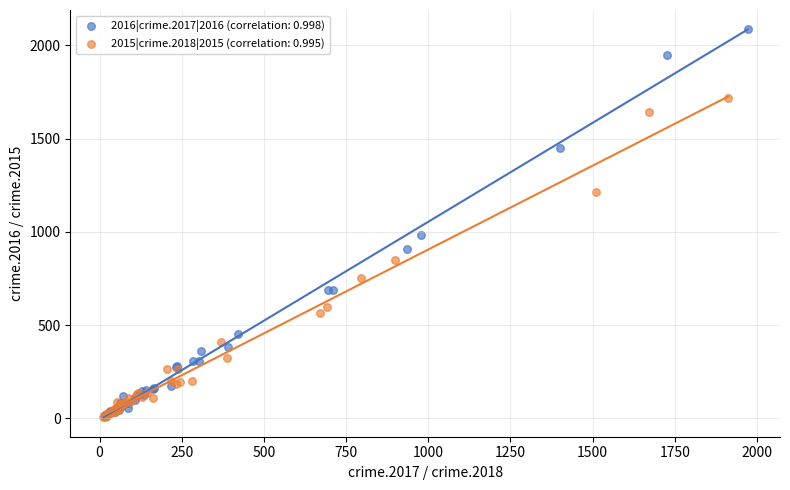

Which series has the widest spread of Y values?

2016|crime.2017|2016 (correlation: 0.998)